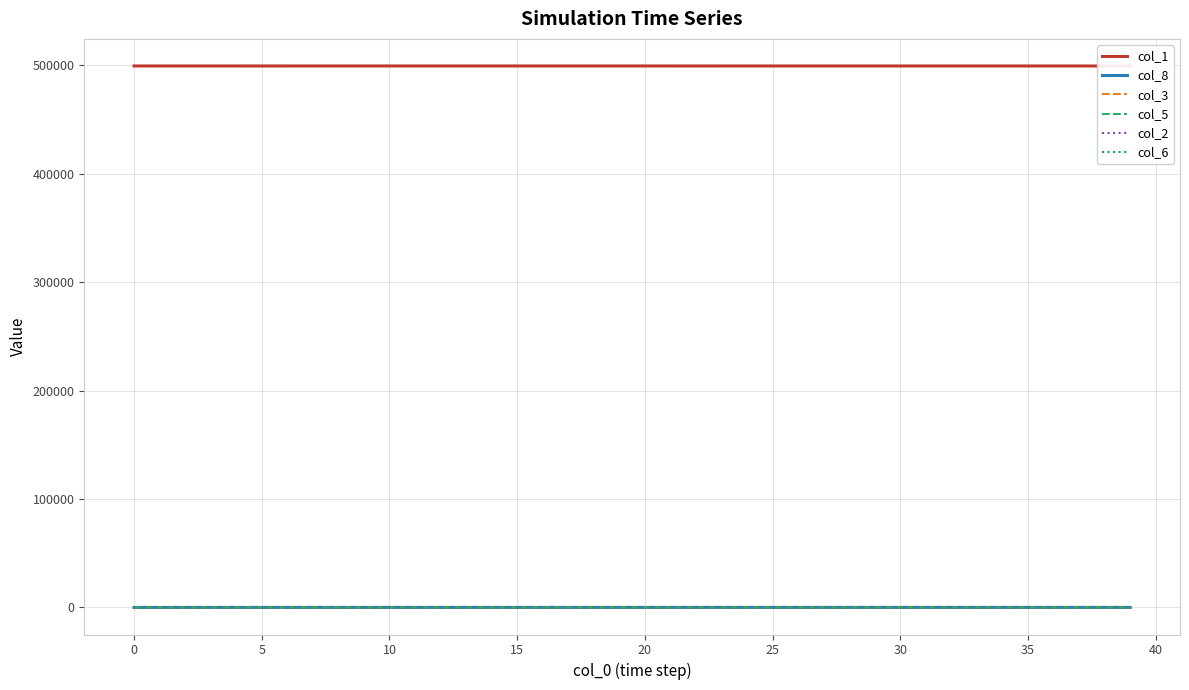

Between 28 and 33, which series saw the biggest shift?

col_8